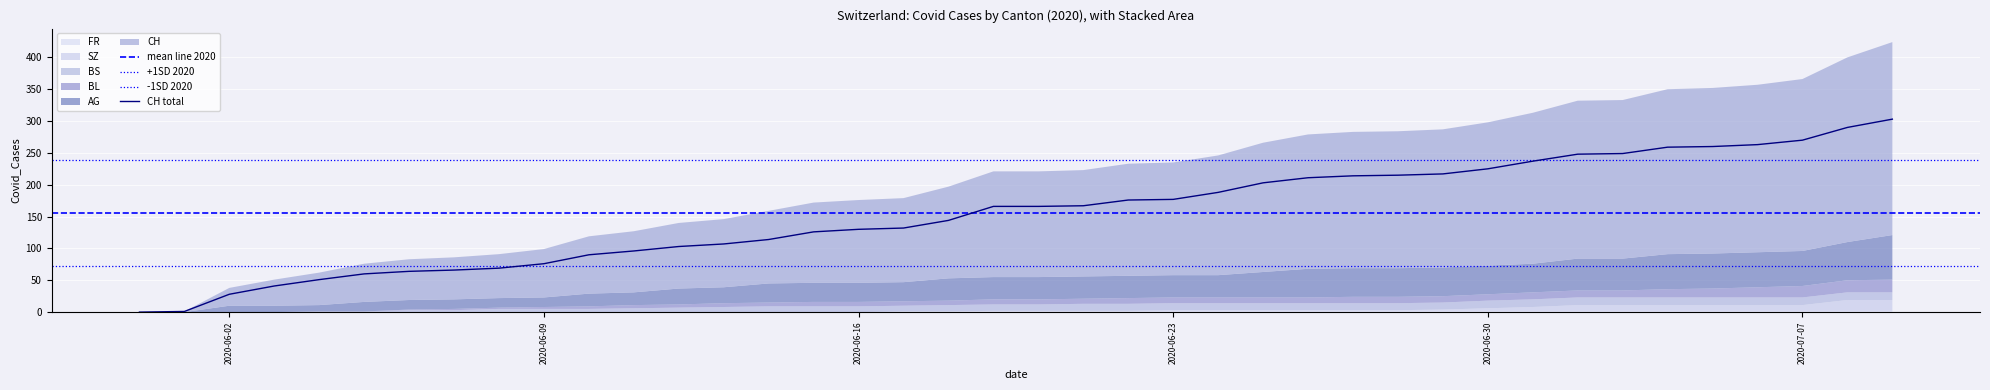

True or false: SZ and AG intersect in this chart.

False